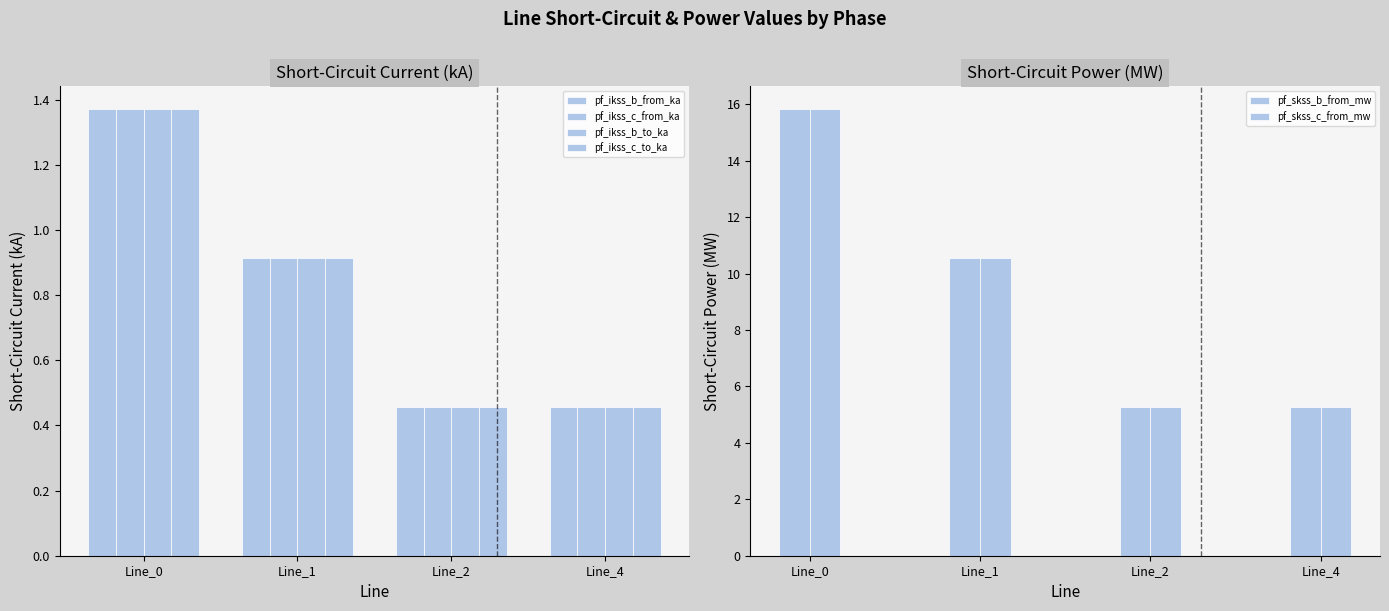

How many data points in pf_skss_b_from_mw are less than 10?

2